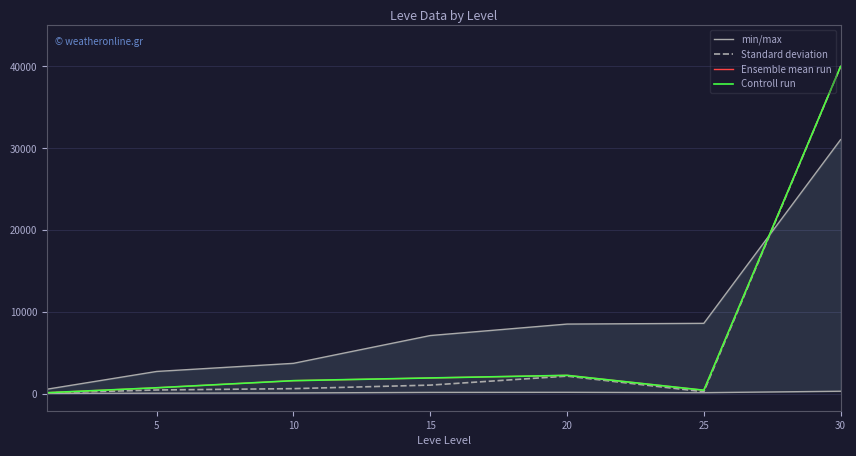

Which category has the highest value across all series?

30